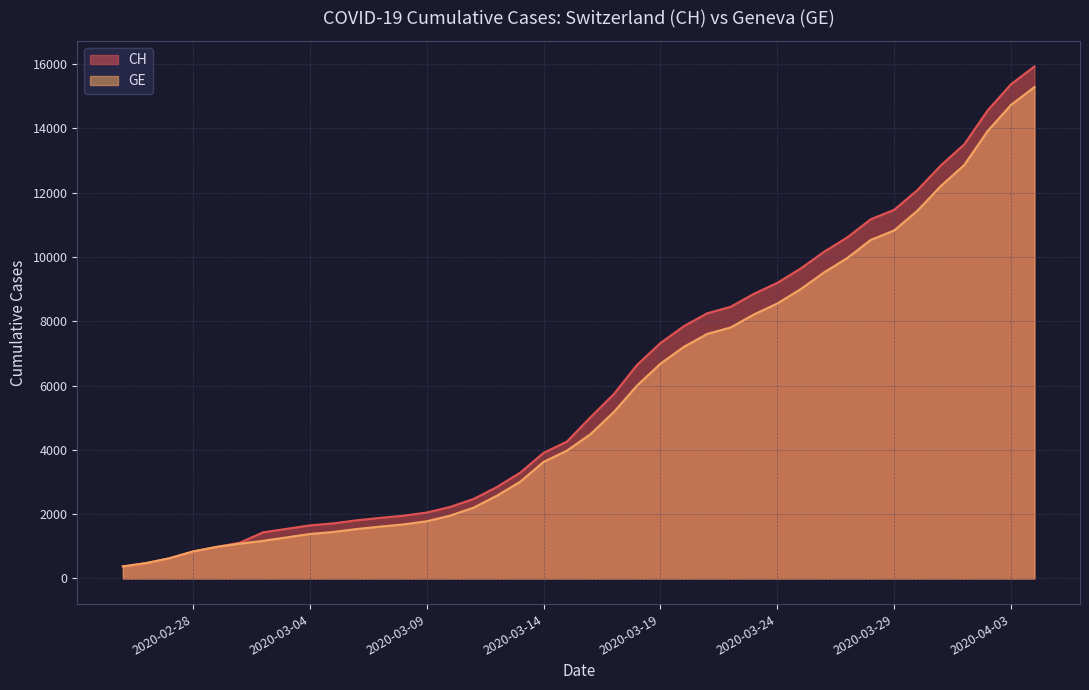

Count the number of data series in this chart.

2